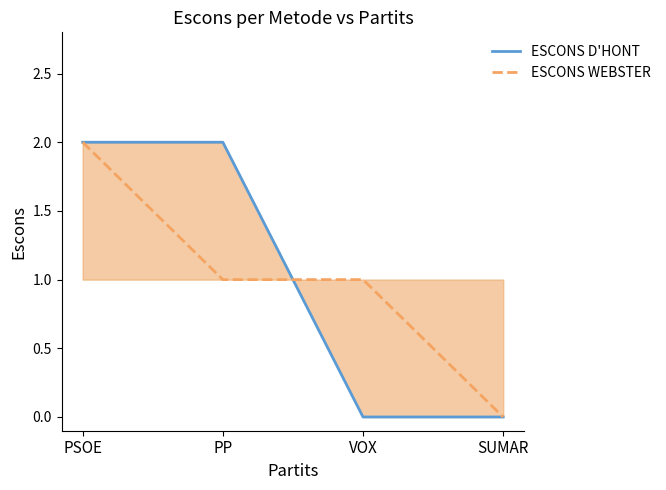

At which label does ESCONS D'HONT reach its peak?

PSOE